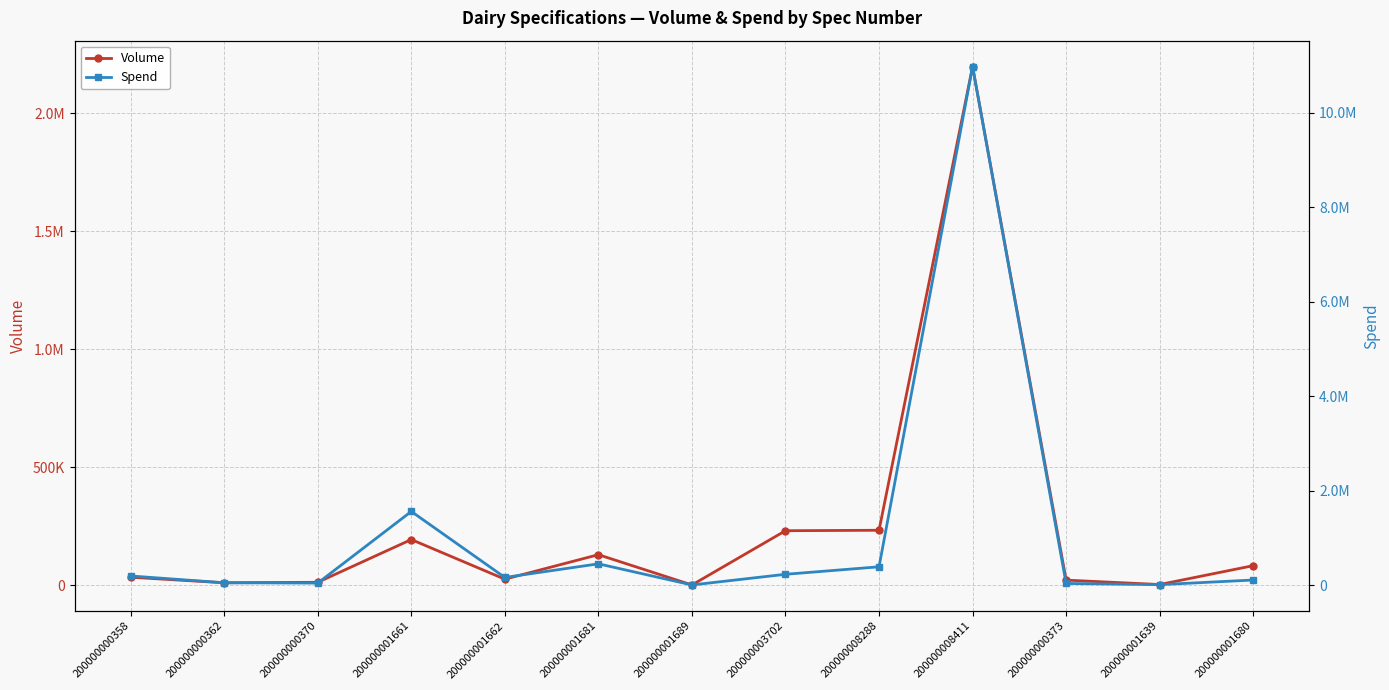

The Spend series shows 34636.3 at 200000000373. True or false?

True